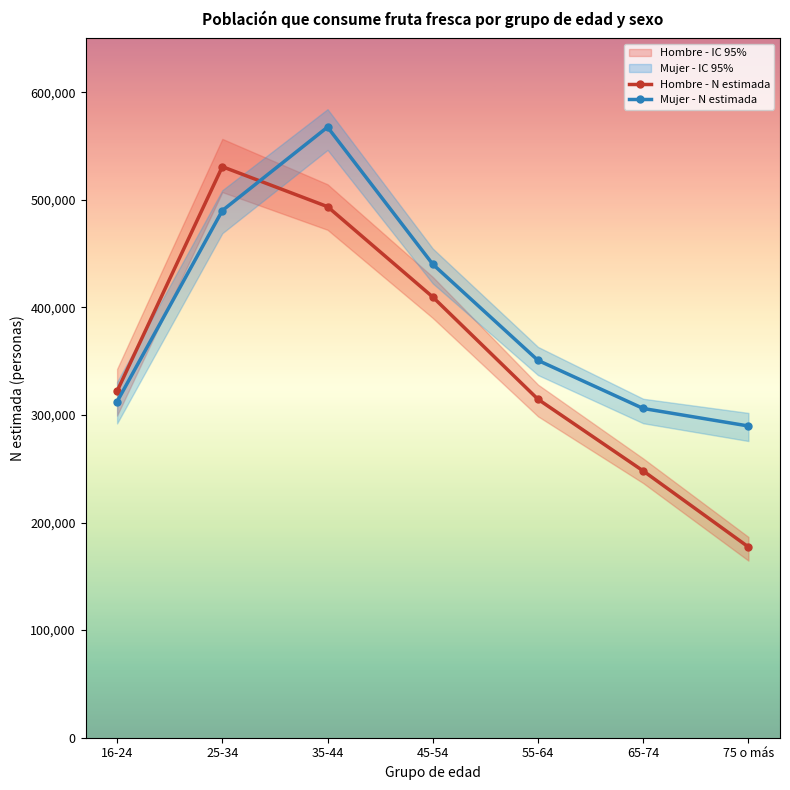

What is the difference between the Hombre - N estimada values at 55-64 and 45-54?

95054